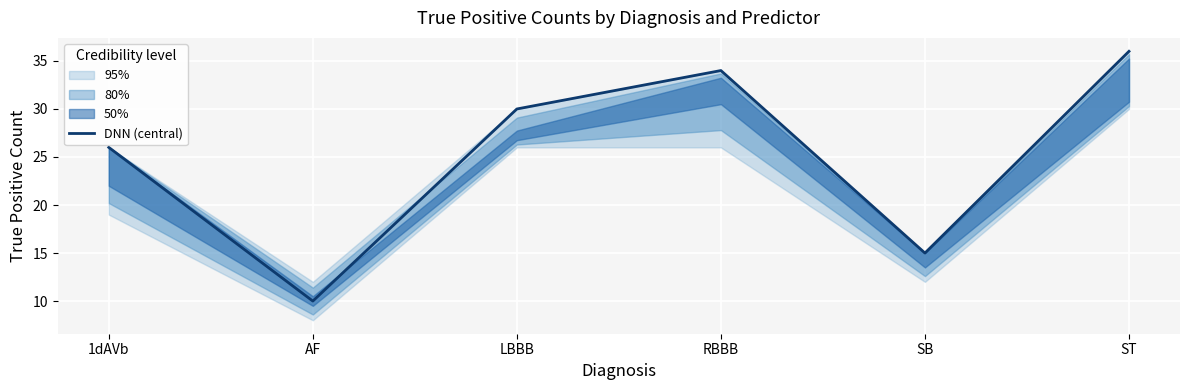

How many lines are shown in the chart?

1